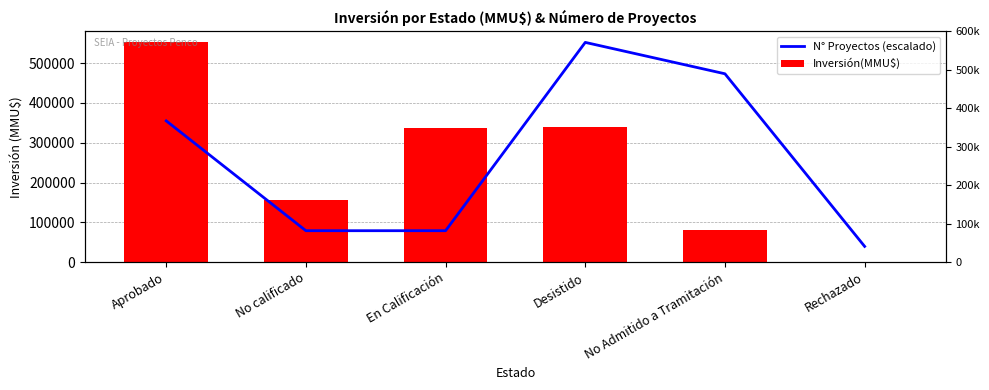

What is the label of the 3rd bar from the left?

En Calificación